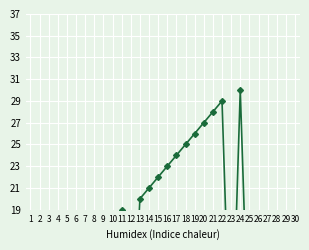

The chart shows a value of 28 at 21. True or false?

True